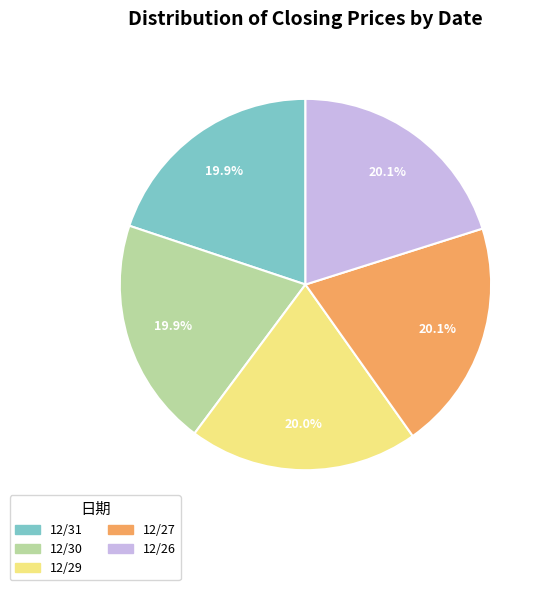

Is it true that 12/29 is 20% of the pie?

True